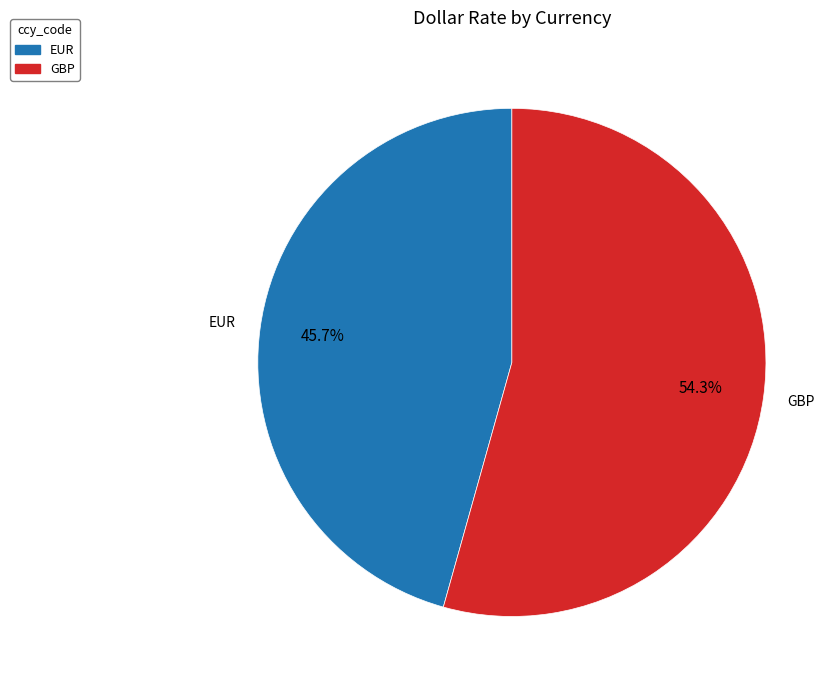

To the nearest percent, what is the difference between the largest and smallest slice percentages?

9%